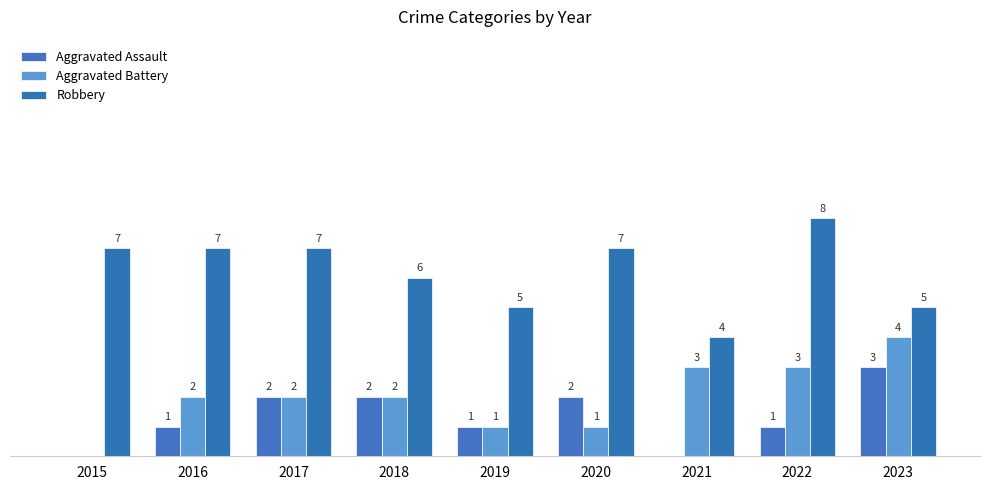

Does the chart contain stacked bars?

No